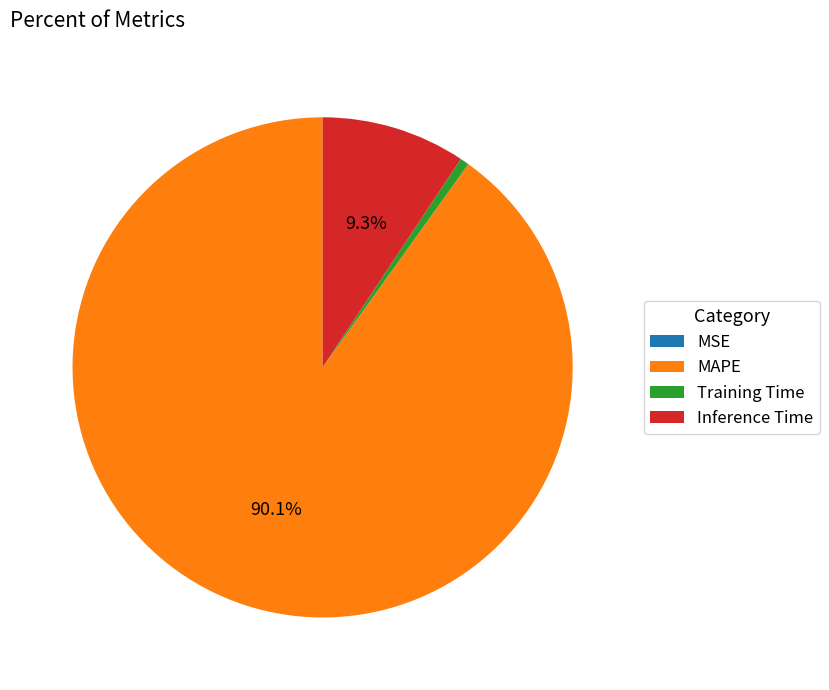

Which category has the biggest portion of the pie?

MAPE